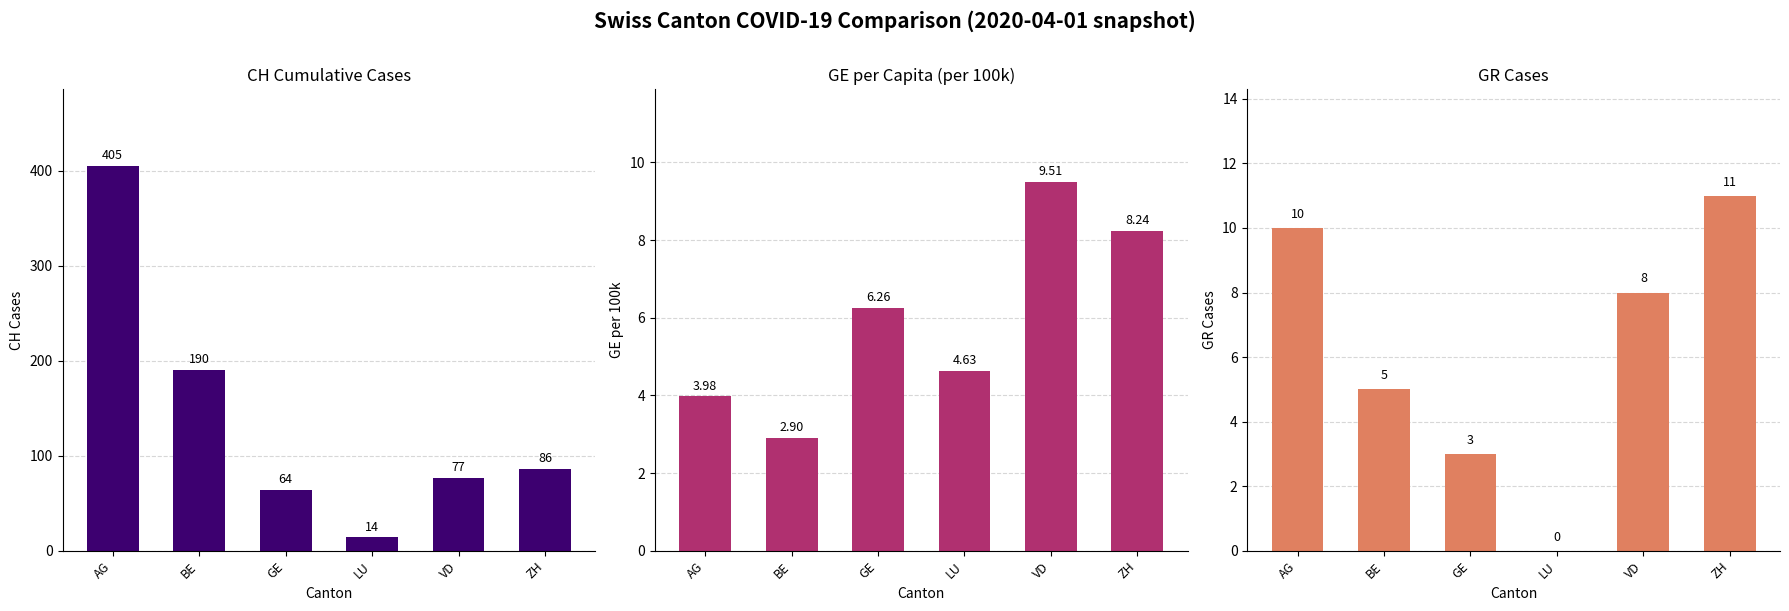

How many values in the GR Cases series exceed 8?

2